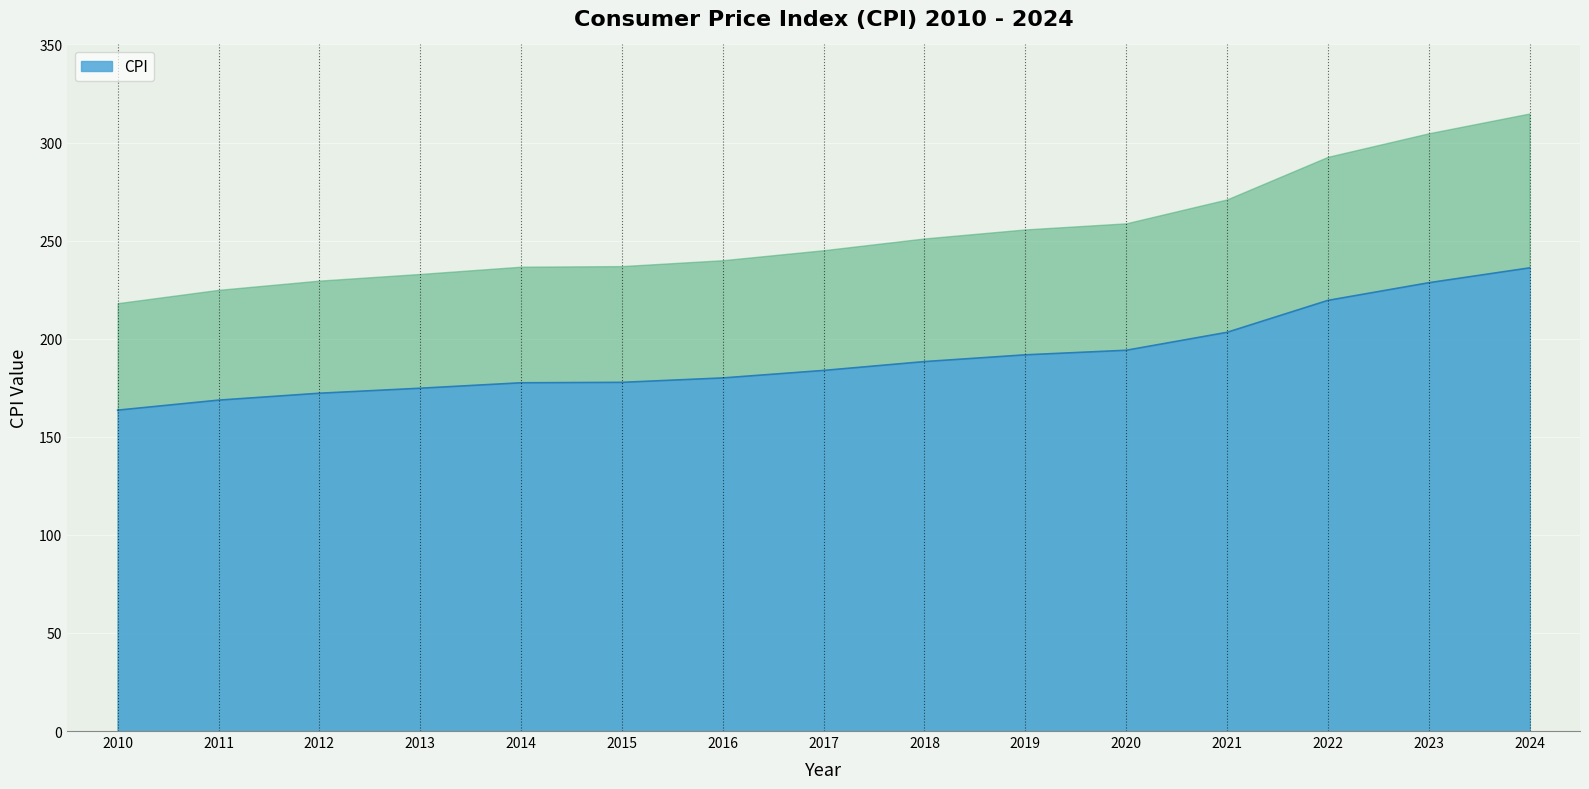

What is the minimum value shown in the chart?

163.6